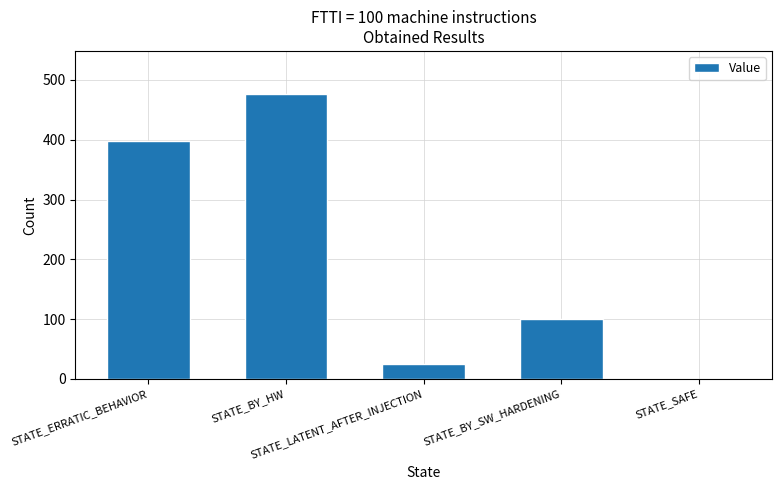

True or false: the data shows 24 at STATE_BY_SW_HARDENING.

False